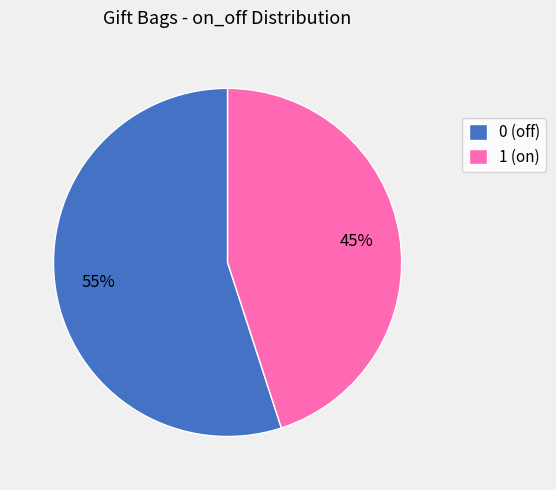

Does any single category account for the majority?

Yes